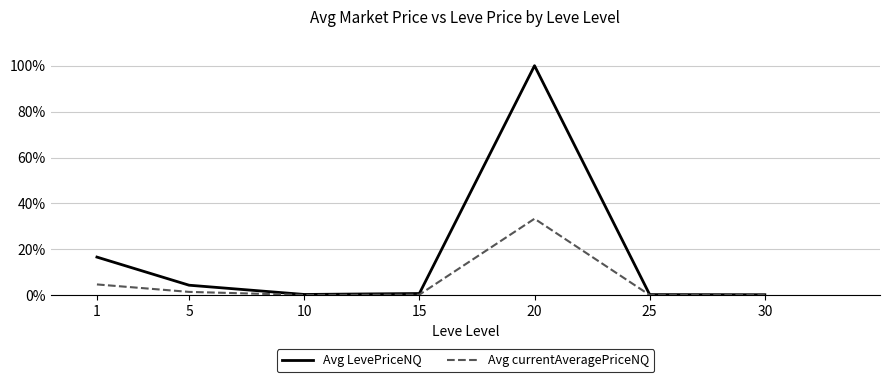

Which category has the lowest value across all series?

30